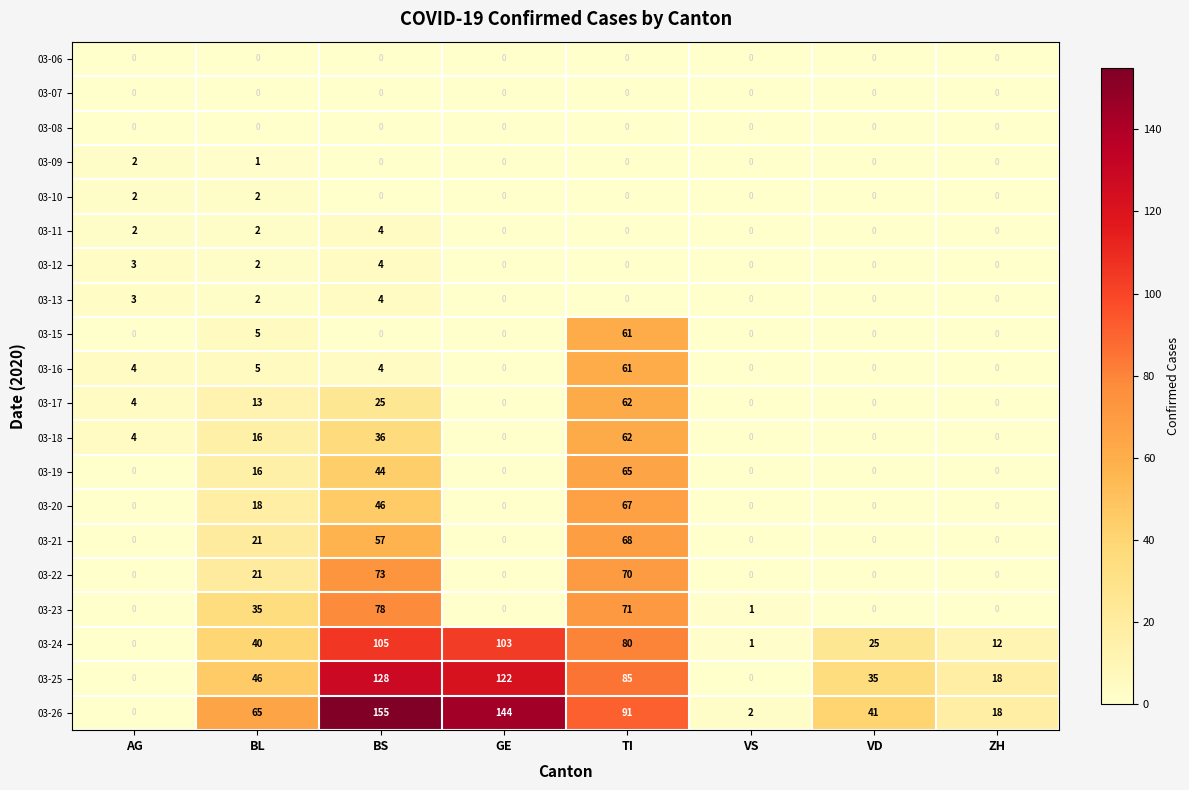

Which series has the largest range (max minus min)?

03-26